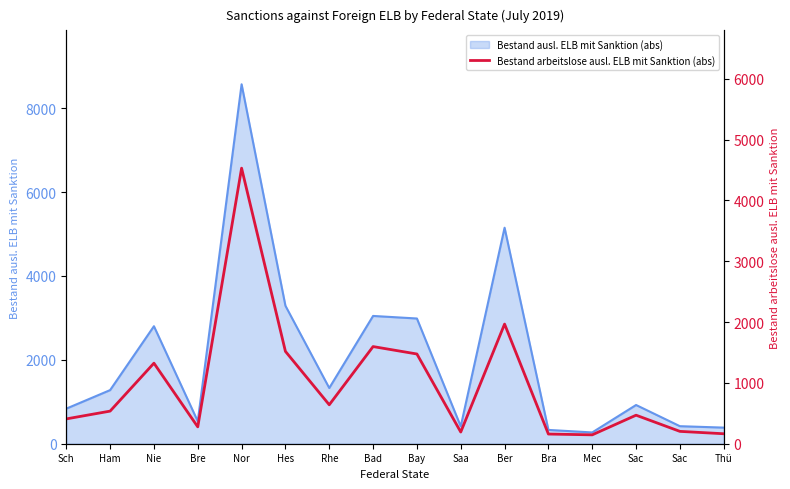

The value at Sac is 764. True or false?

False